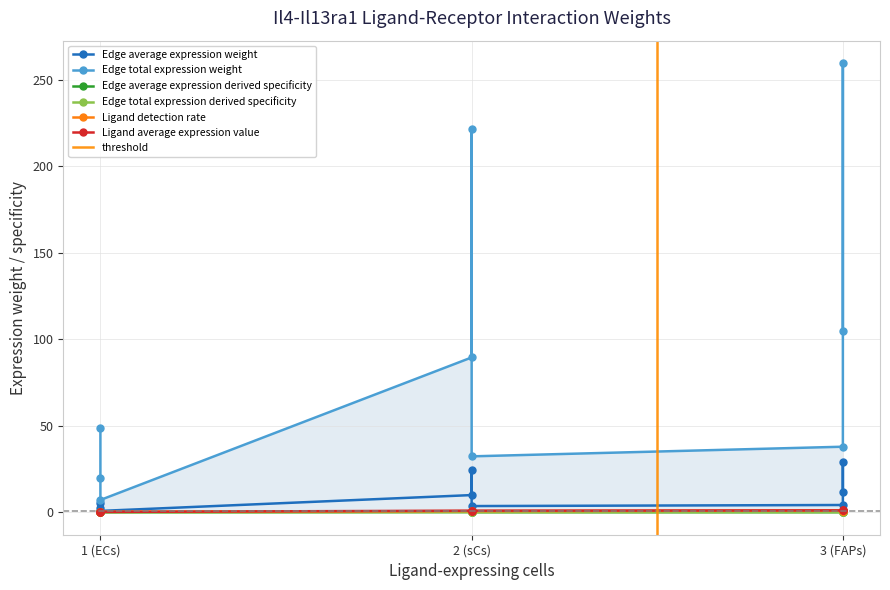

What is the approximate value of Edge total expression derived specificity at sCs->FAPs?

0.1